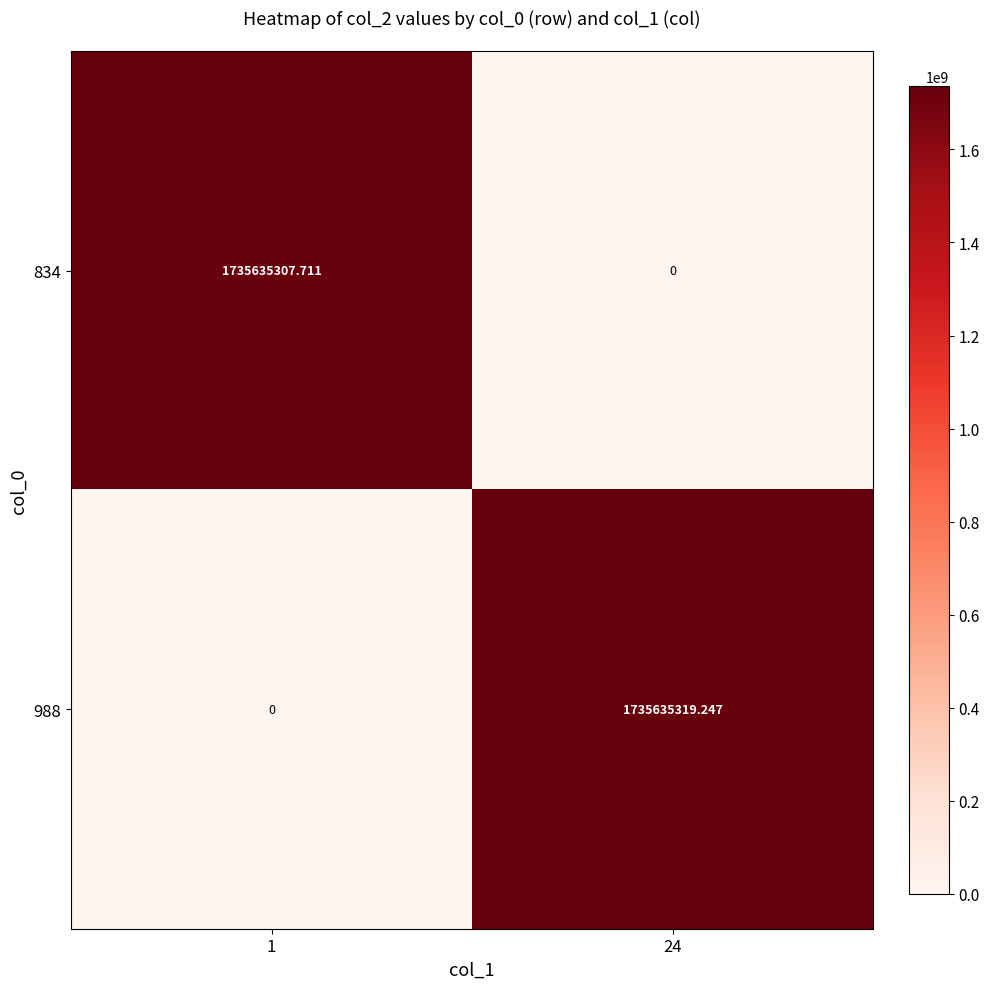

What is the spread (max minus min) of values at 24?

1735635319.2